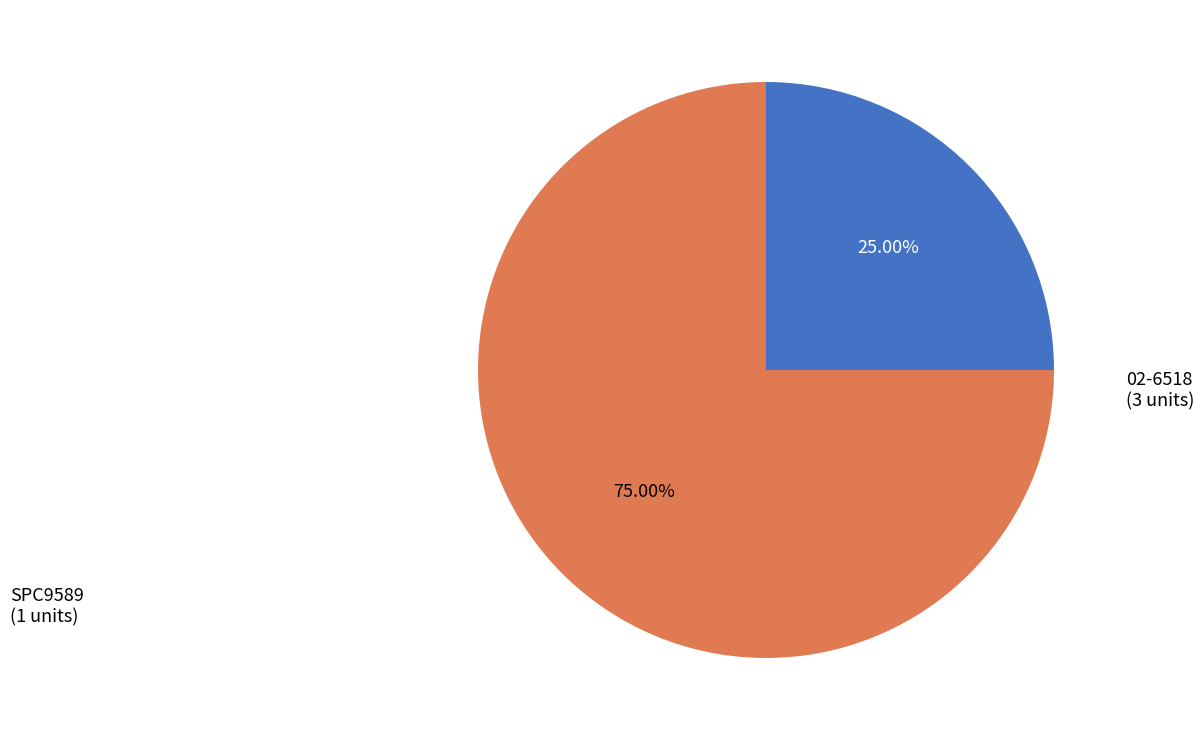

Is there a majority slice in this chart?

Yes